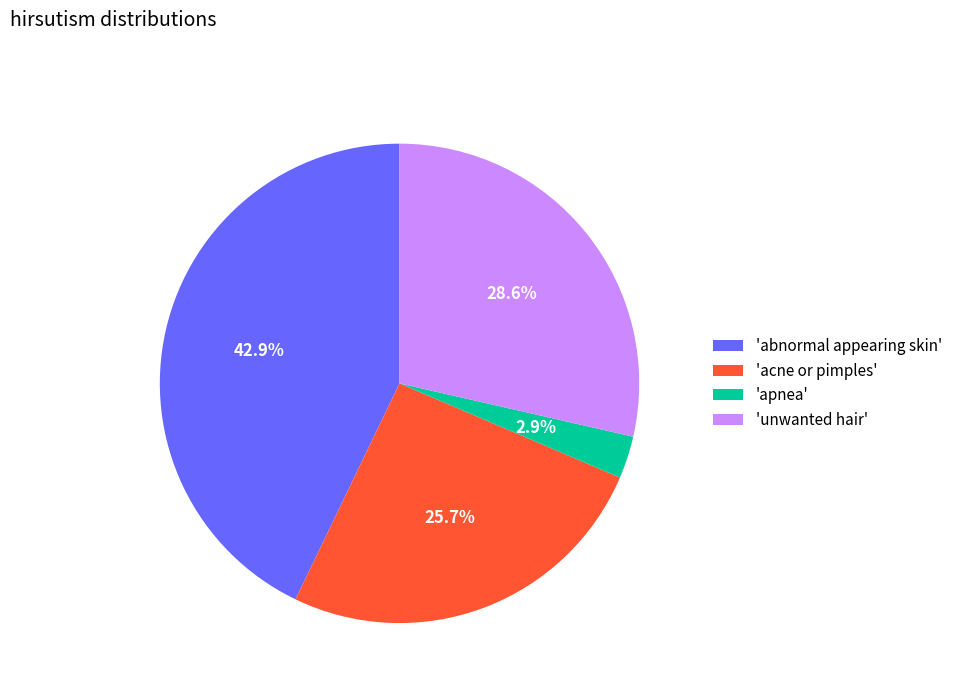

Between 'unwanted hair' and 'abnormal appearing skin', which is larger?

'abnormal appearing skin'